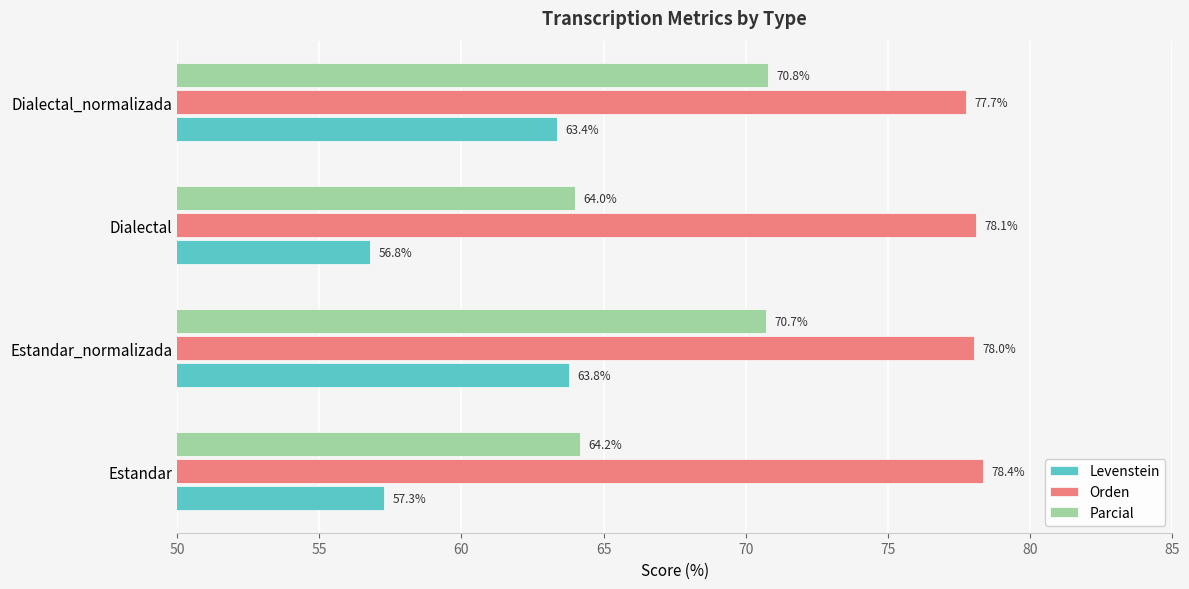

Which category has the highest value in the Orden series?

Estandar